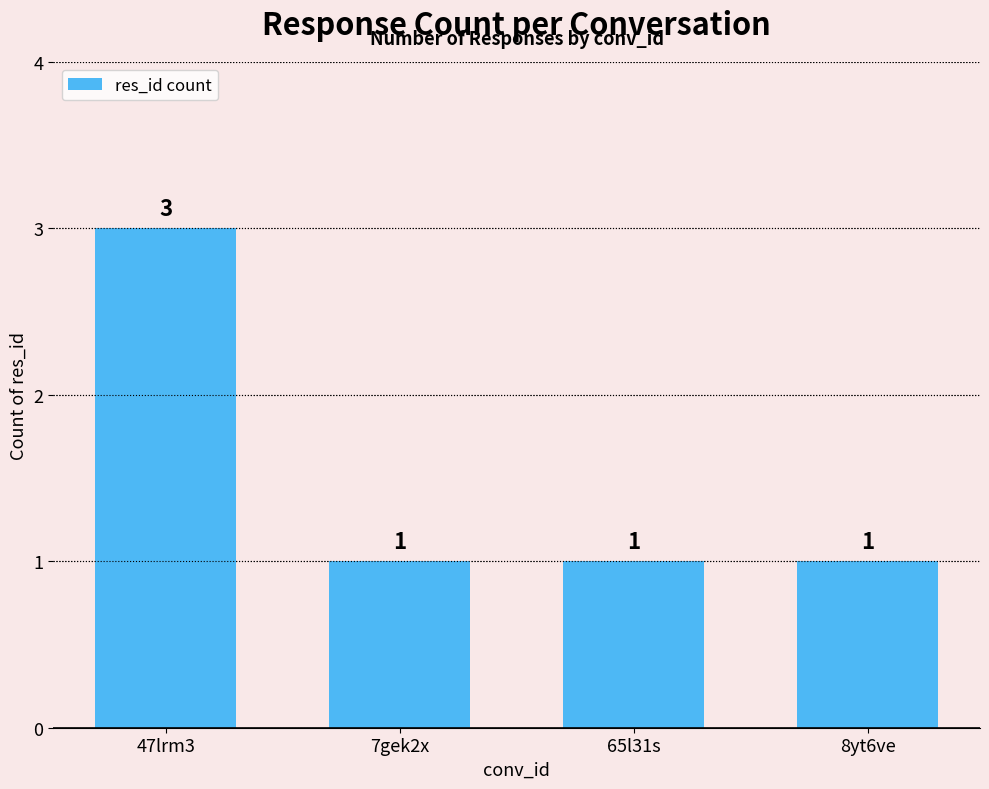

Read the value at 47lrm3.

3